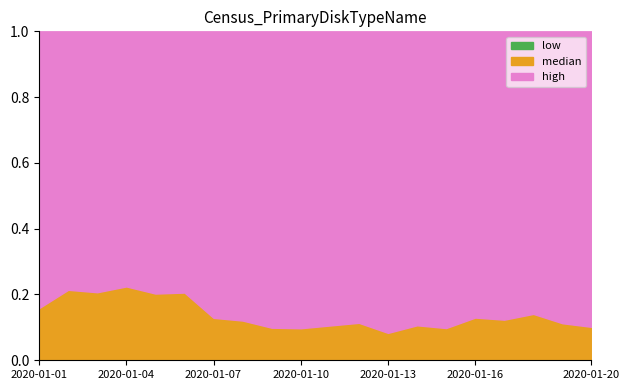

What is the total value across all series at 2020-01-16?

1.0